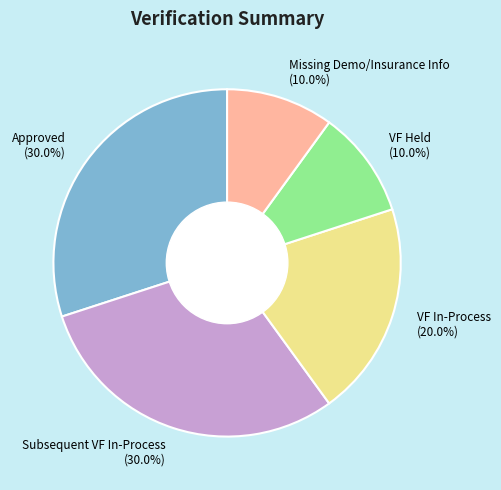

To the nearest percent, what is the combined percentage of Approved and VF Held?

40%